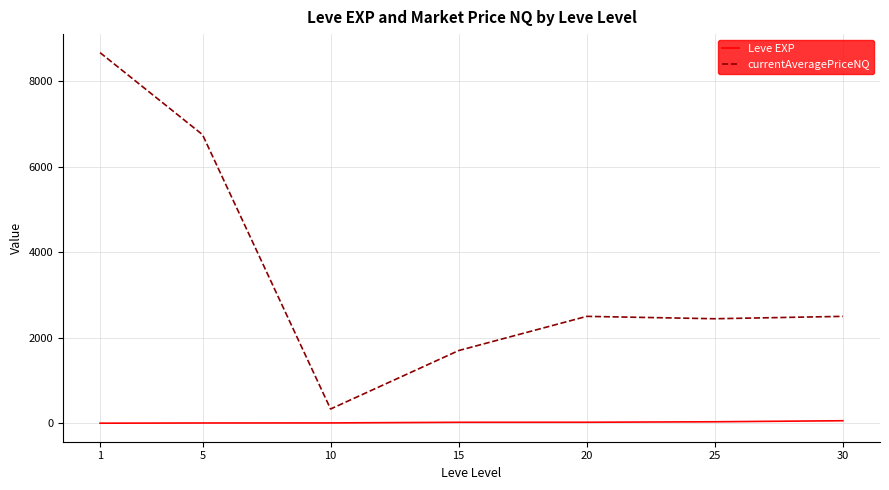

Is the value of Leve EXP at 30 greater than the value of currentAveragePriceNQ at 1?

No